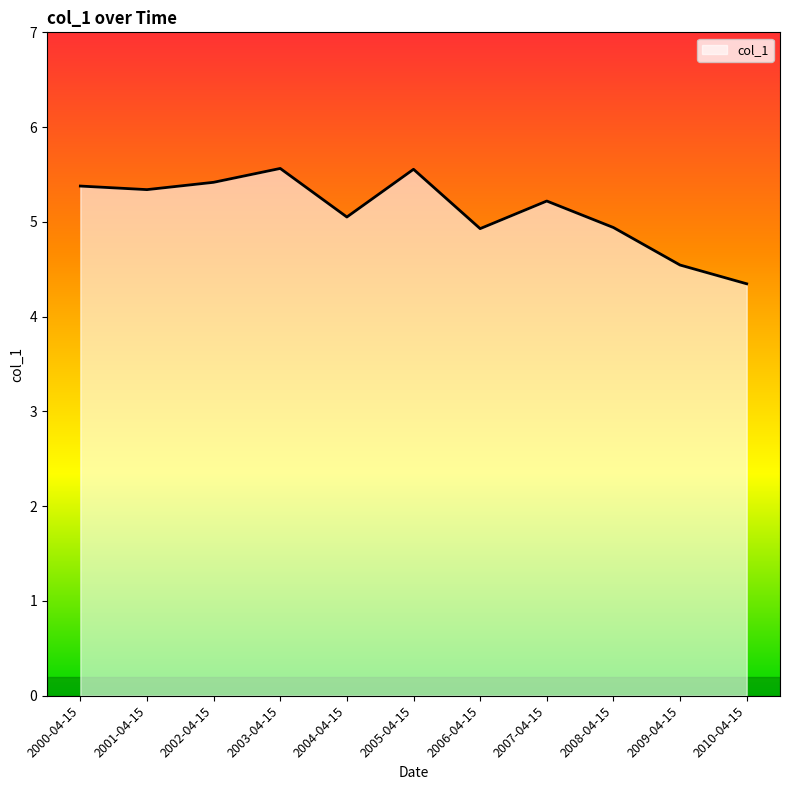

How many lines are shown in the chart?

1